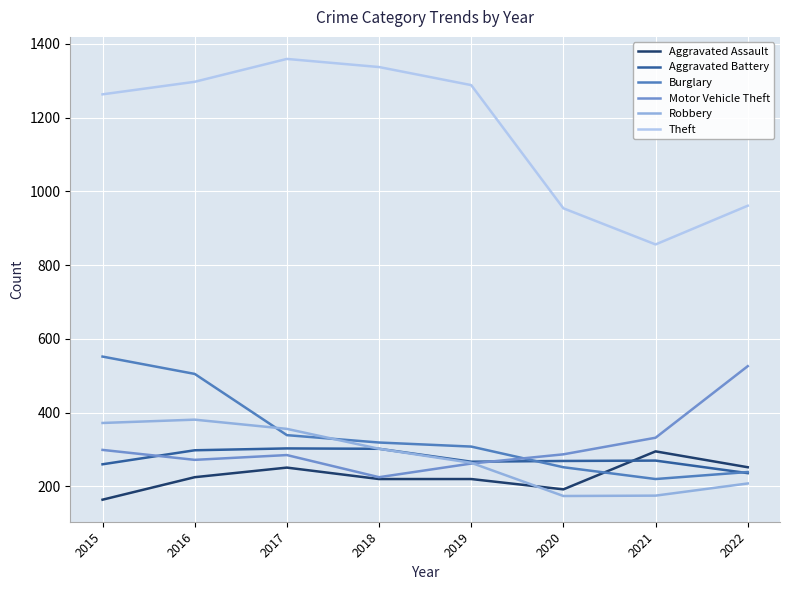

Reading right to left, list all the values displayed in this chart.

Aggravated Assault: 252	295	192	220	220	251	225	164
Aggravated Battery: 236	270	269	267	302	303	298	260
Burglary: 239	220	252	308	319	339	505	552
Motor Vehicle Theft: 526	332	287	262	225	285	272	299
Robbery: 208	175	174	264	302	356	381	372
Theft: 961	856	954	1288	1337	1359	1297	1263